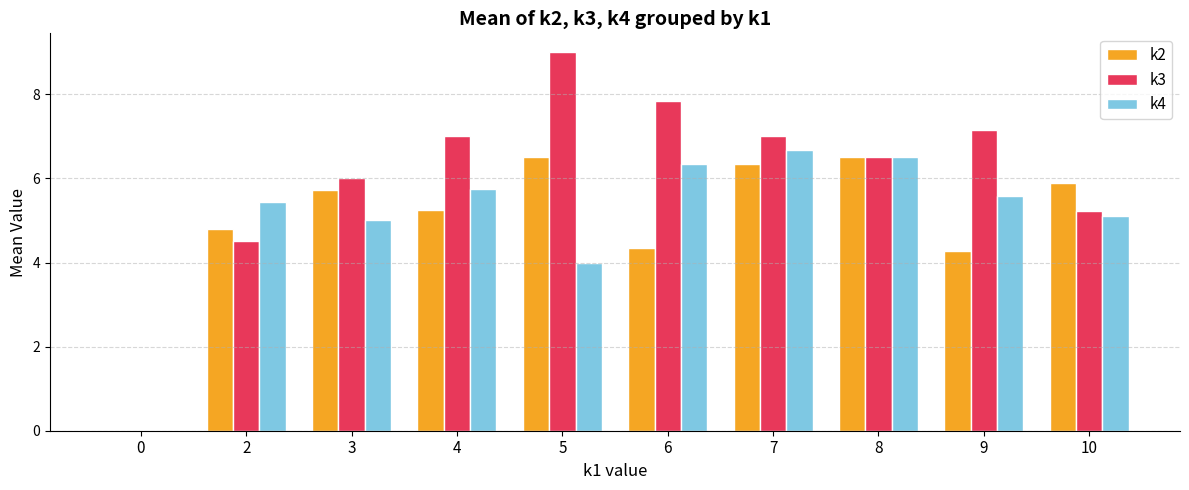

Count the number of categories in the chart.

10